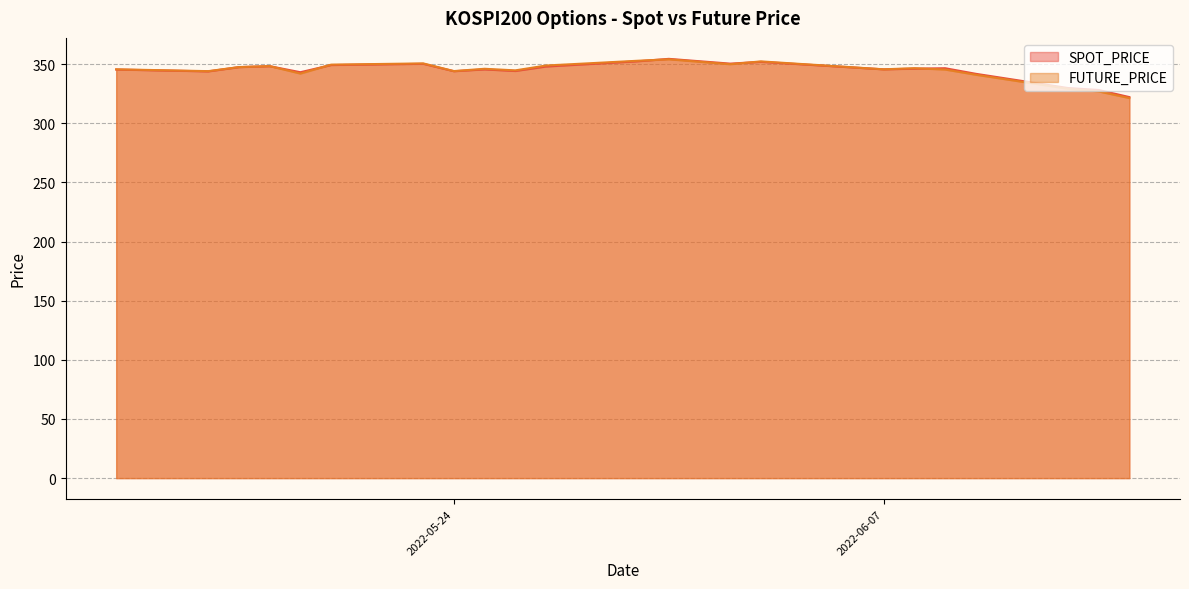

How many intersections are there between FUTURE_PRICE and SPOT_PRICE?

5